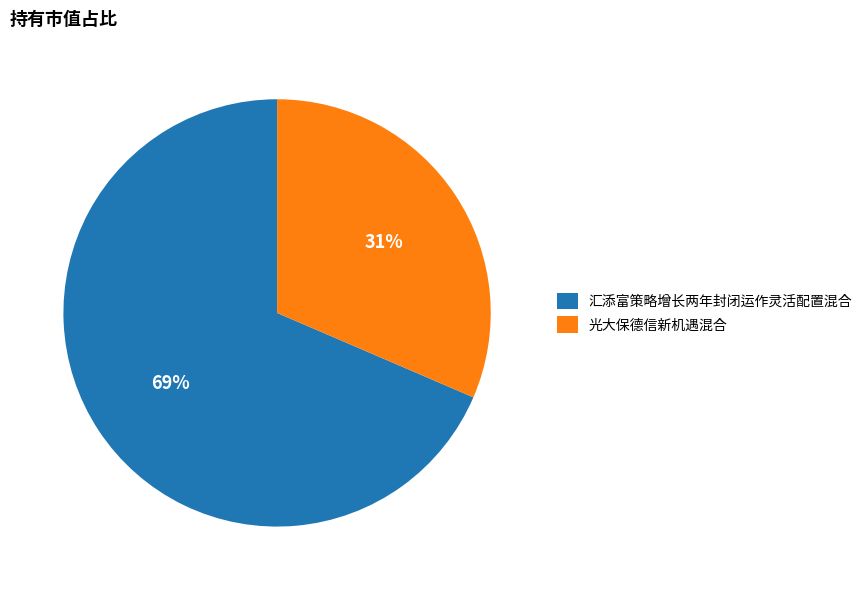

Does 汇添富策略增长两年封闭运作灵活配置混合 account for over 50% of the chart?

Yes